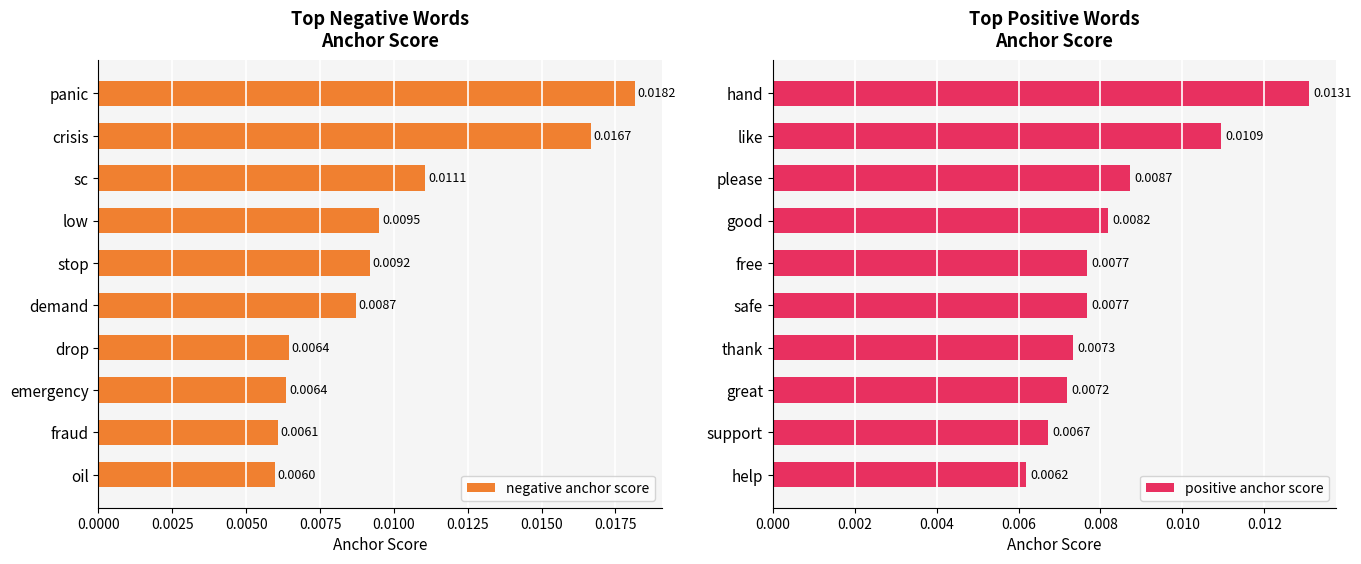

The value of positive anchor score at support is 0.0. True or false?

False